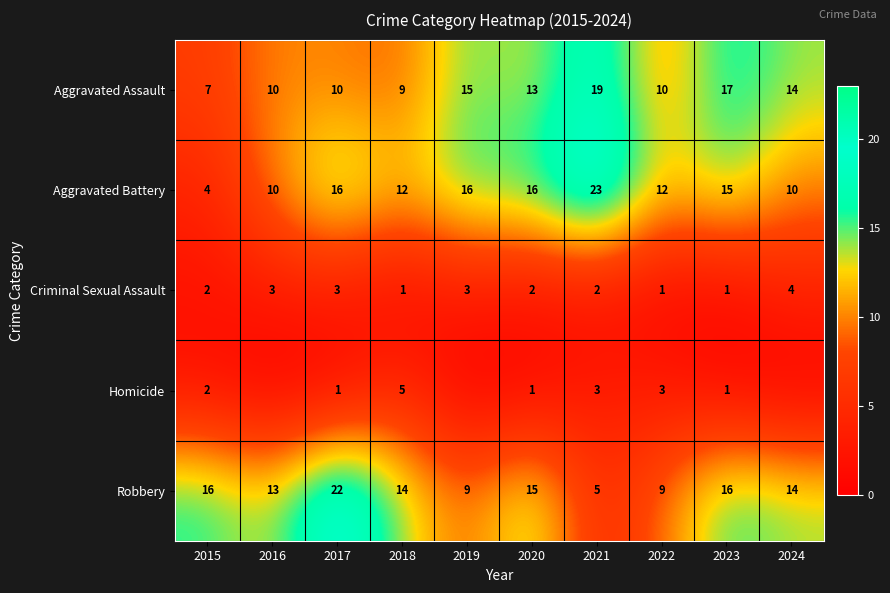

Where does the Aggravated Assault series first go above 13?

2019